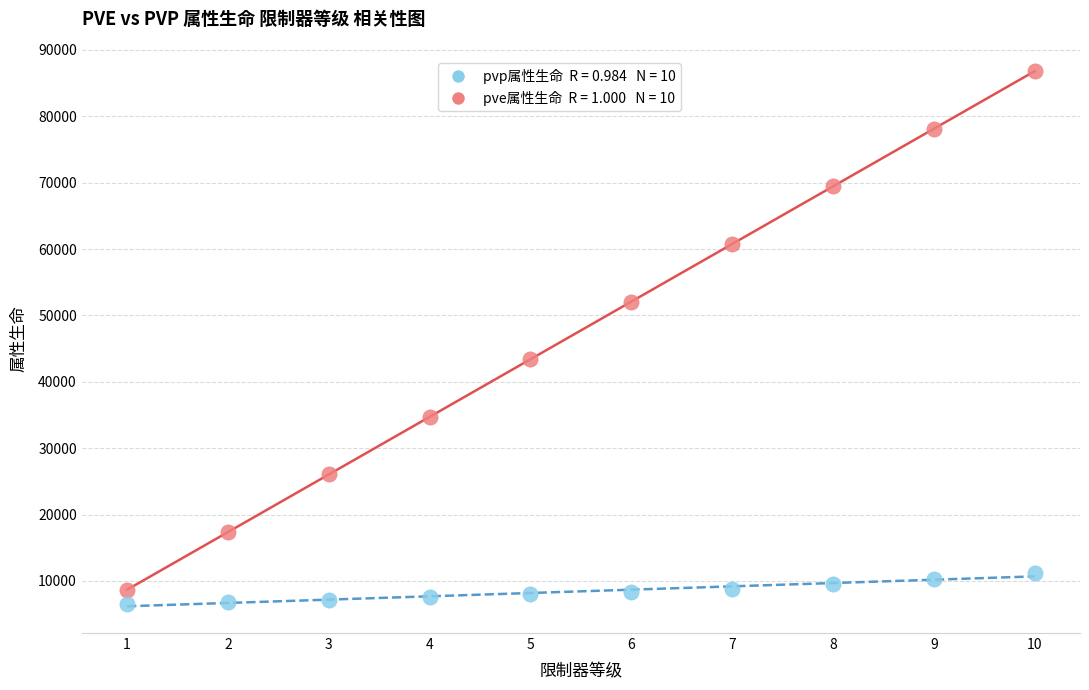

Across all data points, what is the range of X values (max minus min)?

9